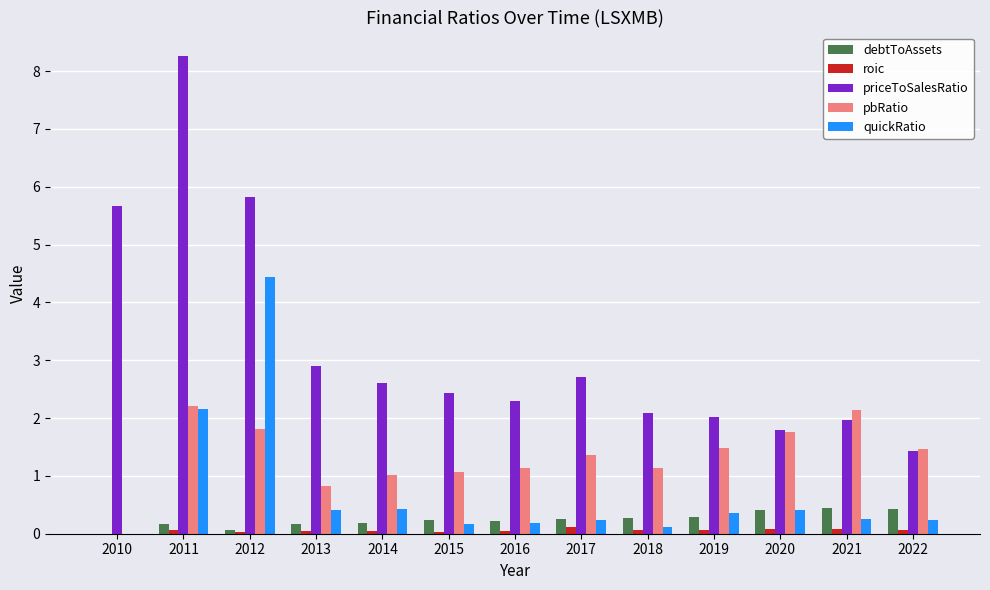

Which category has the highest value across all series?

2011